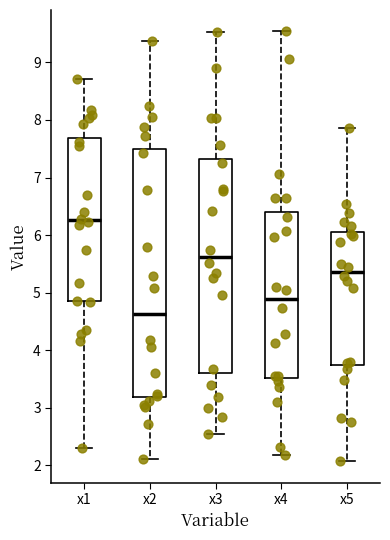

Which box has the lowest median line?

x2